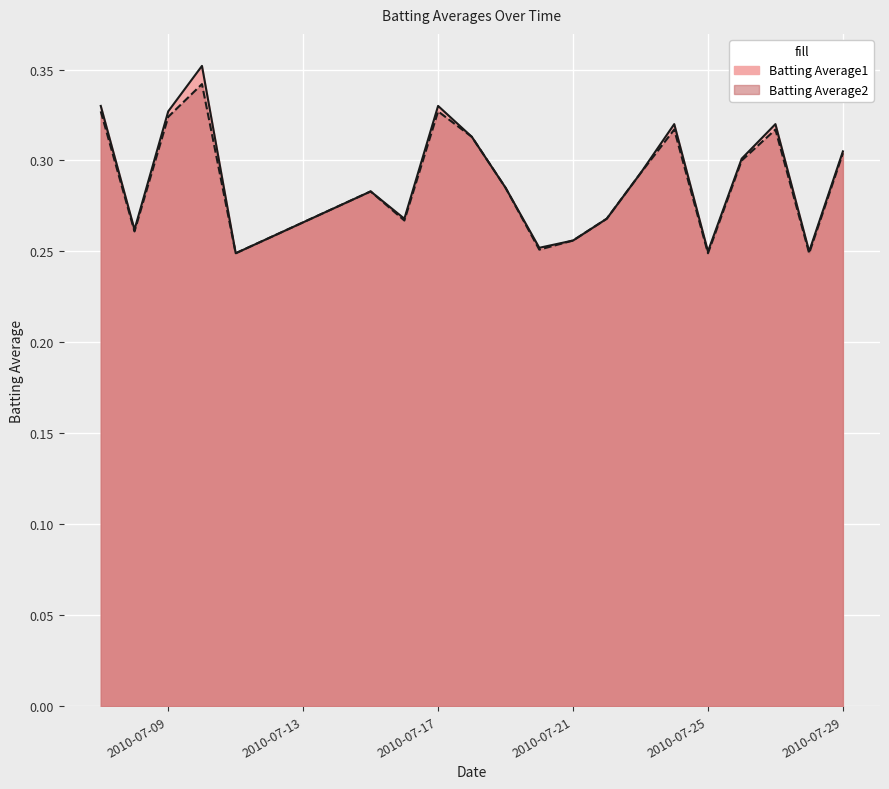

Which label corresponds to the smallest value in the chart?

2010-07-11